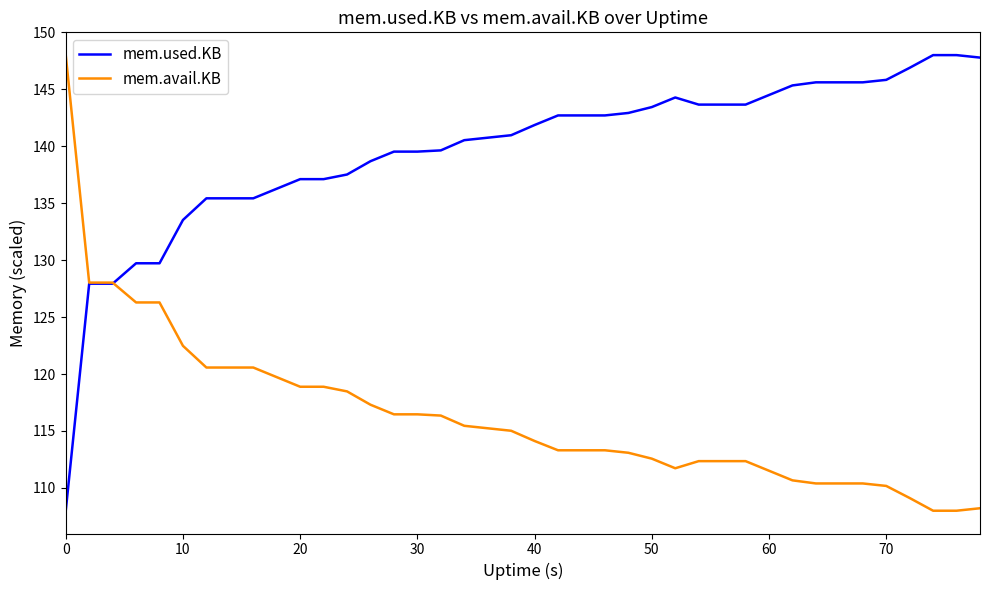

Rank the series by their average value, from highest to lowest.

mem.used.KB, mem.avail.KB